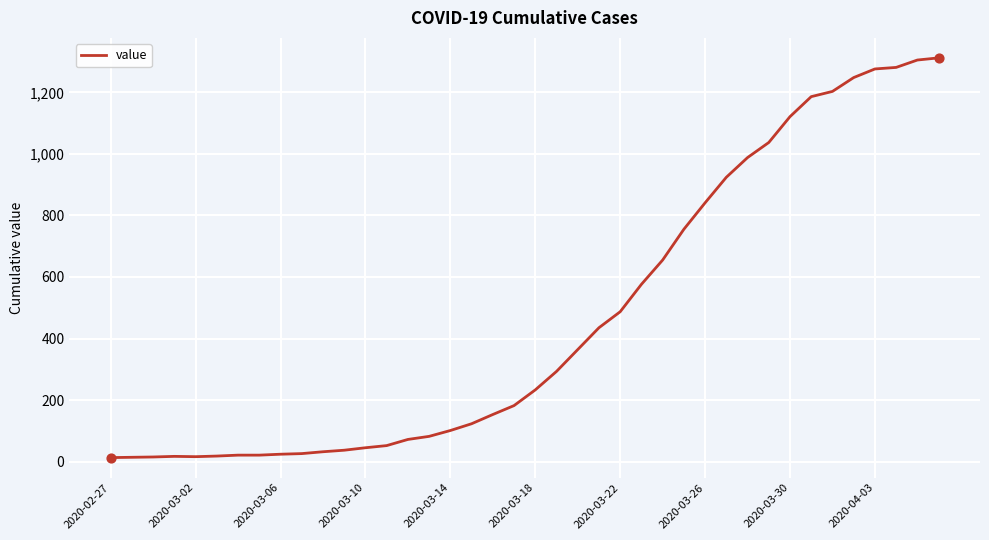

What is the maximum value shown in the chart?

1312